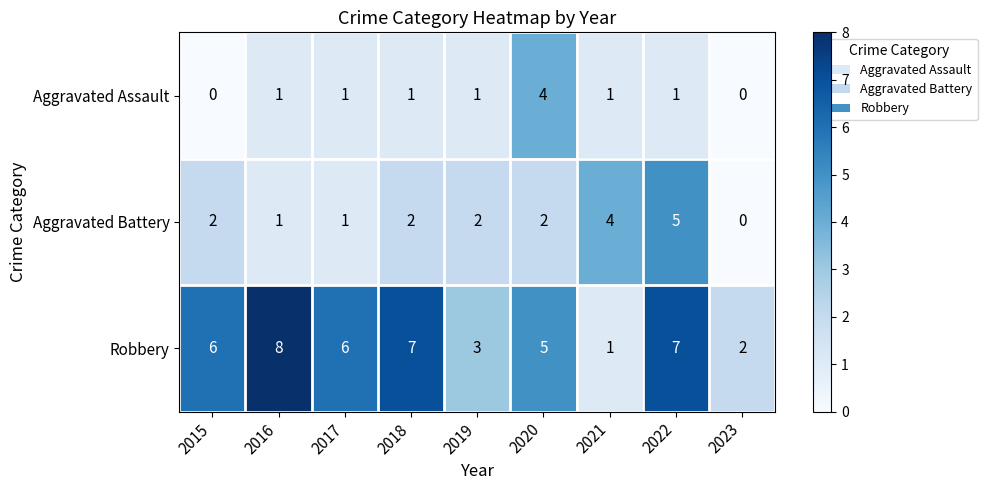

Reading right to left, extract all data points from this chart.

Aggravated Assault: 0	1	1	4	1	1	1	1	0
Aggravated Battery: 0	5	4	2	2	2	1	1	2
Robbery: 2	7	1	5	3	7	6	8	6